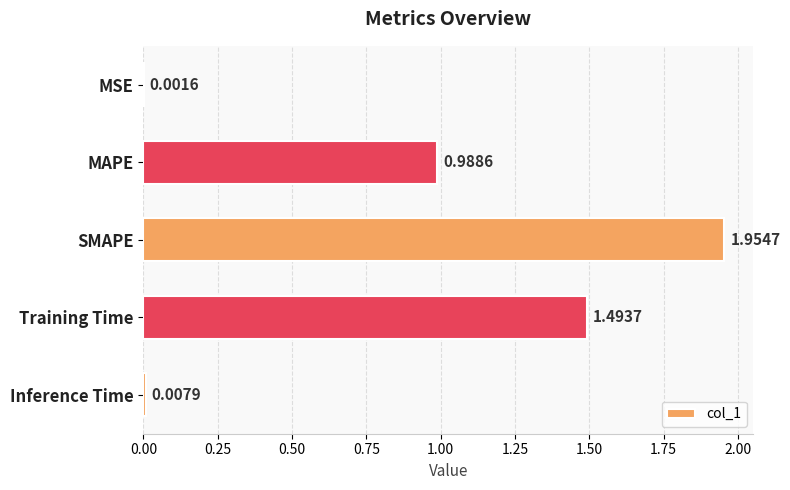

Where is the data nearest to the value 0?

MSE